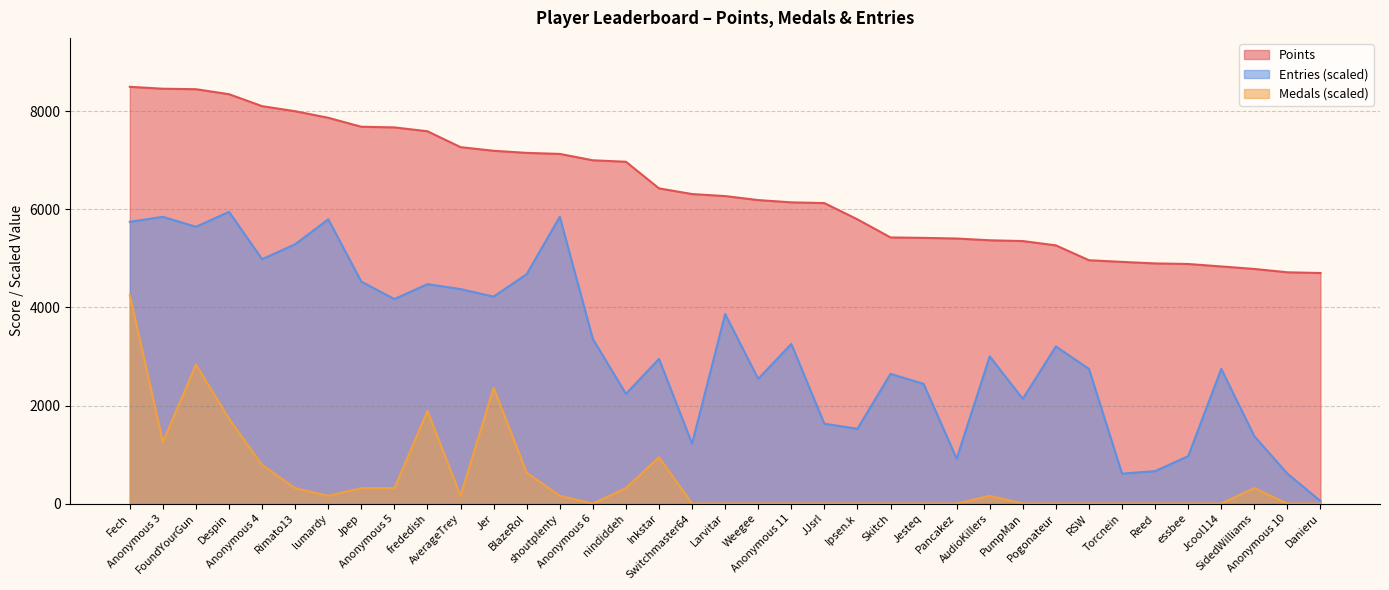

At which label does Medals reach its peak?

Fech